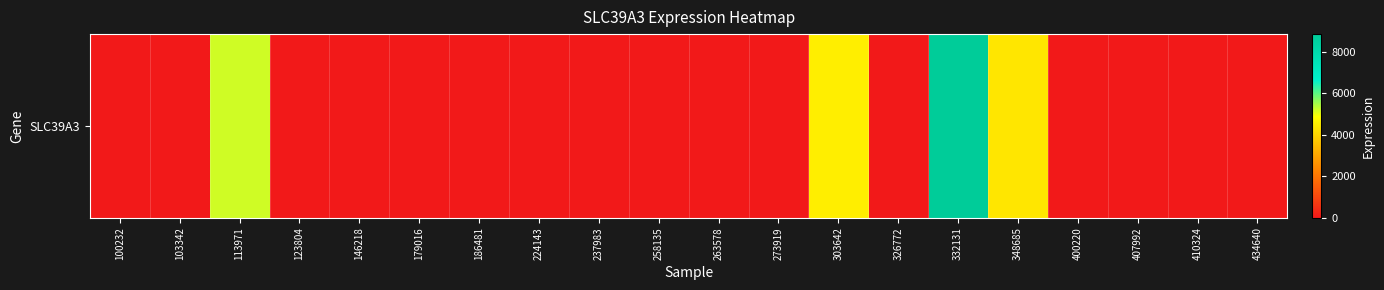

What is the average value?

1148